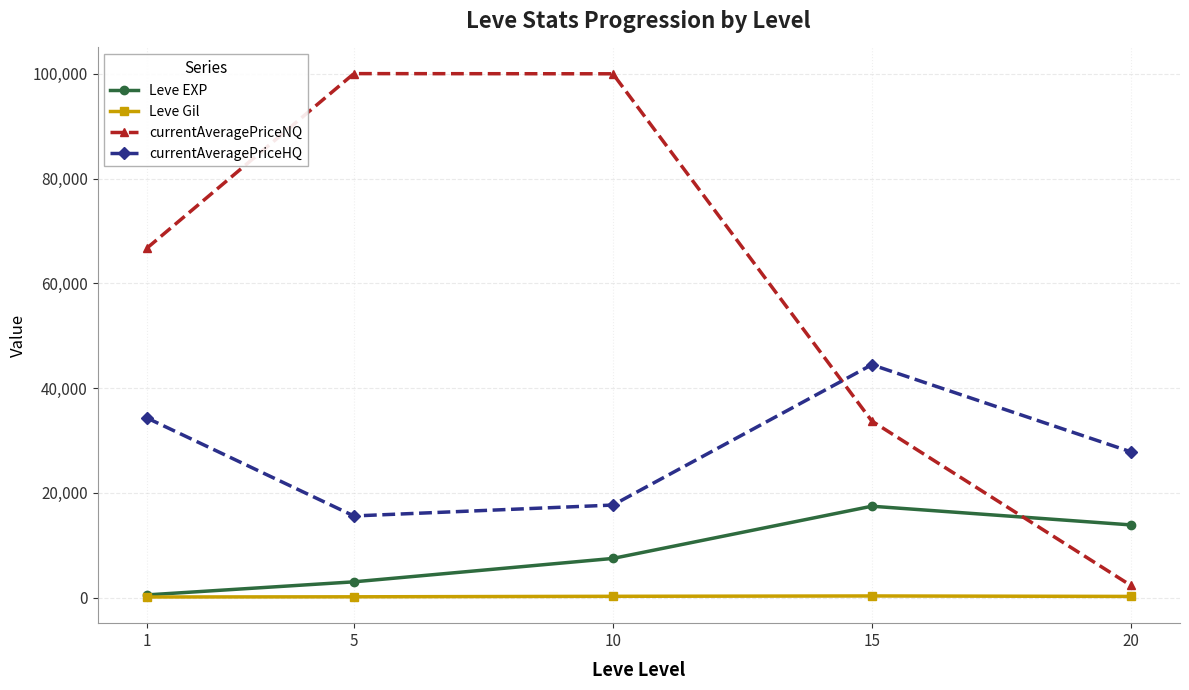

What is the greatest value displayed?

100033.3